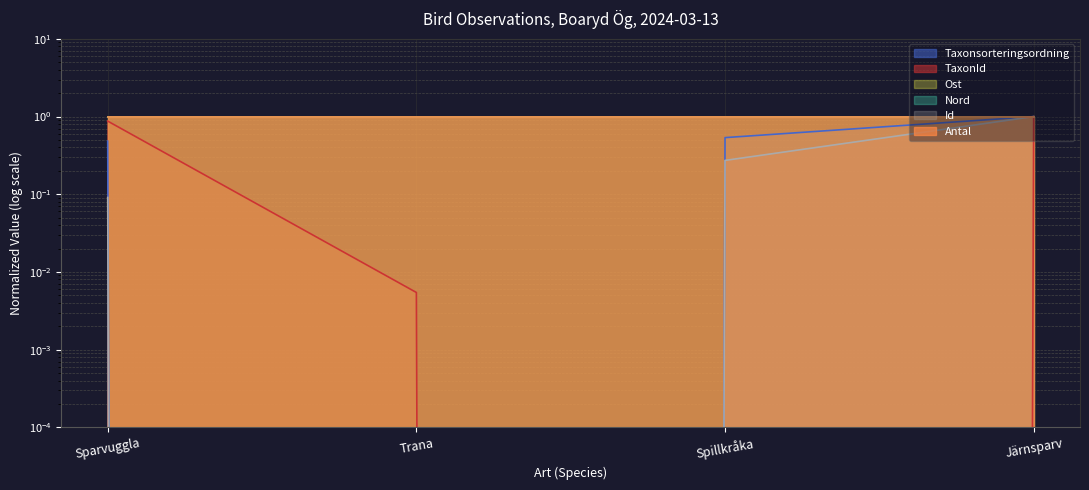

The TaxonId series shows 1.3 at Järnsparv. True or false?

False